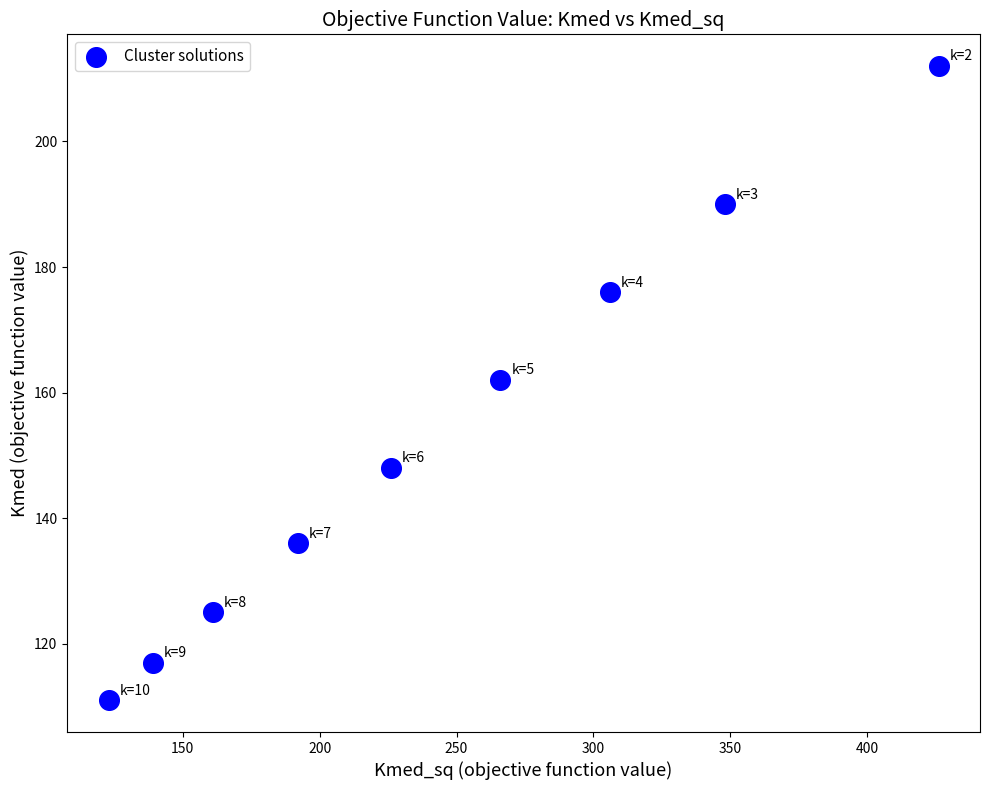

What is the average Y value?

153